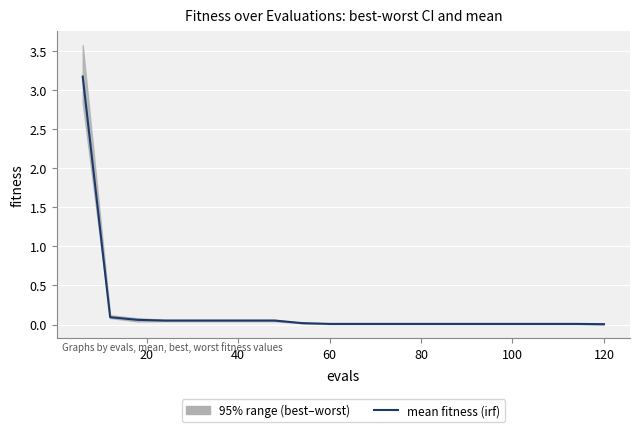

What is the difference between the maximum and second lowest values?

3.2